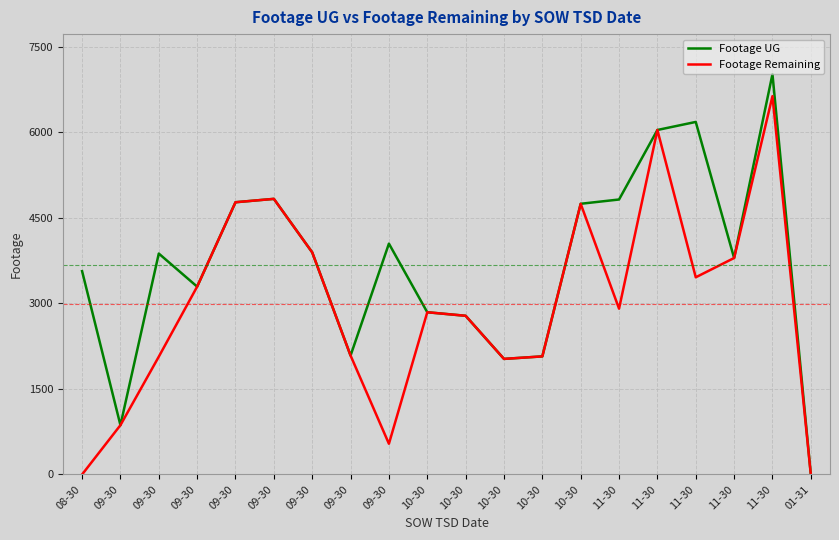

What are all the series names shown in the legend?

Footage UG, Footage Remaining